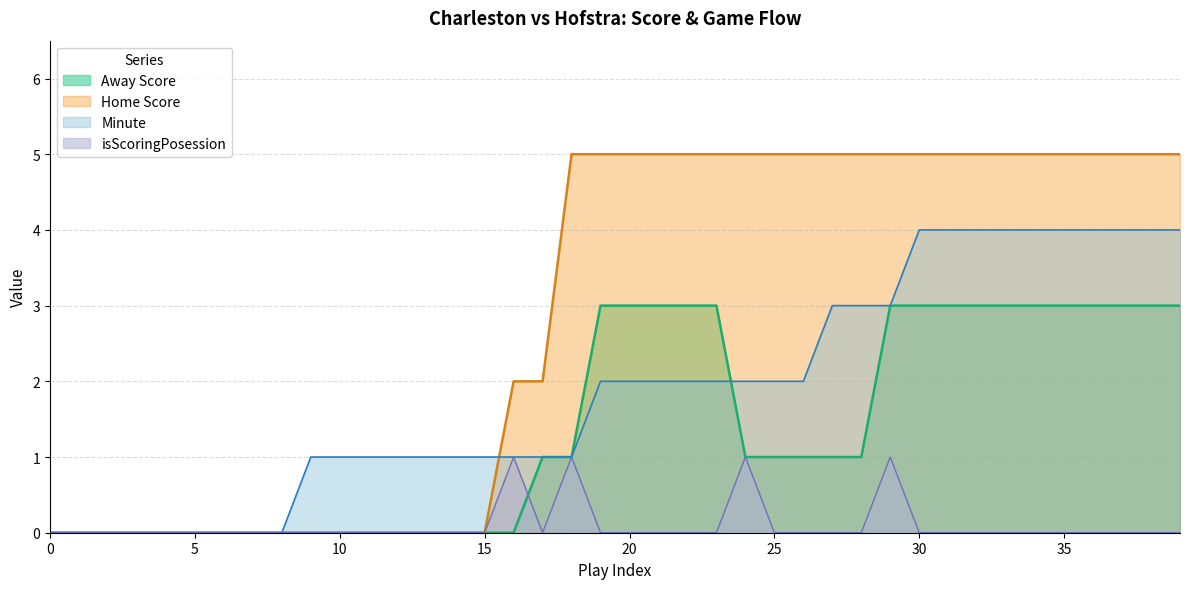

List the series in order of their peak value, highest first.

Home Score, Minute, Away Score, isScoringPosession